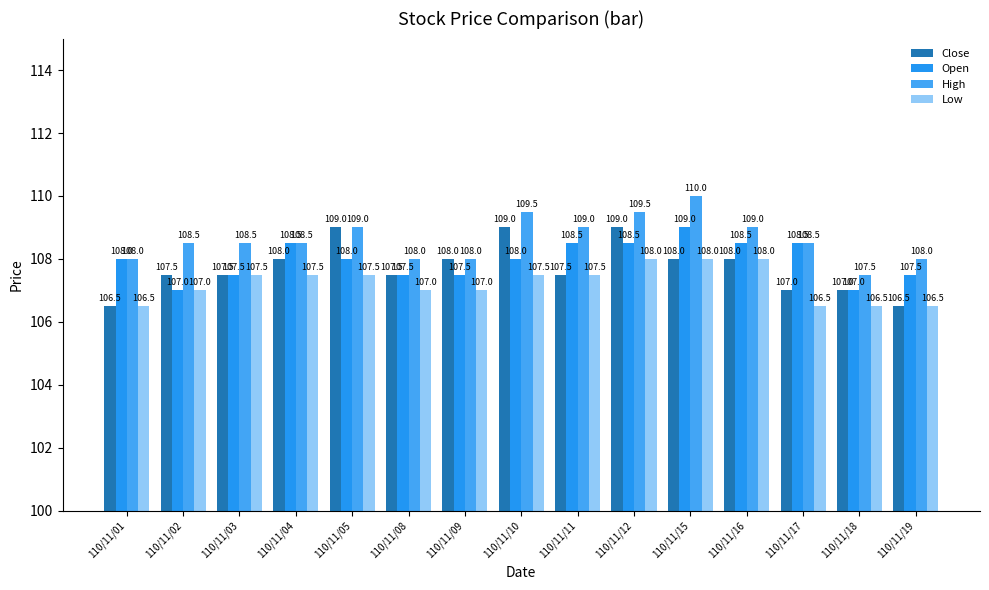

At which category is the sum across all series the highest?

110/11/12